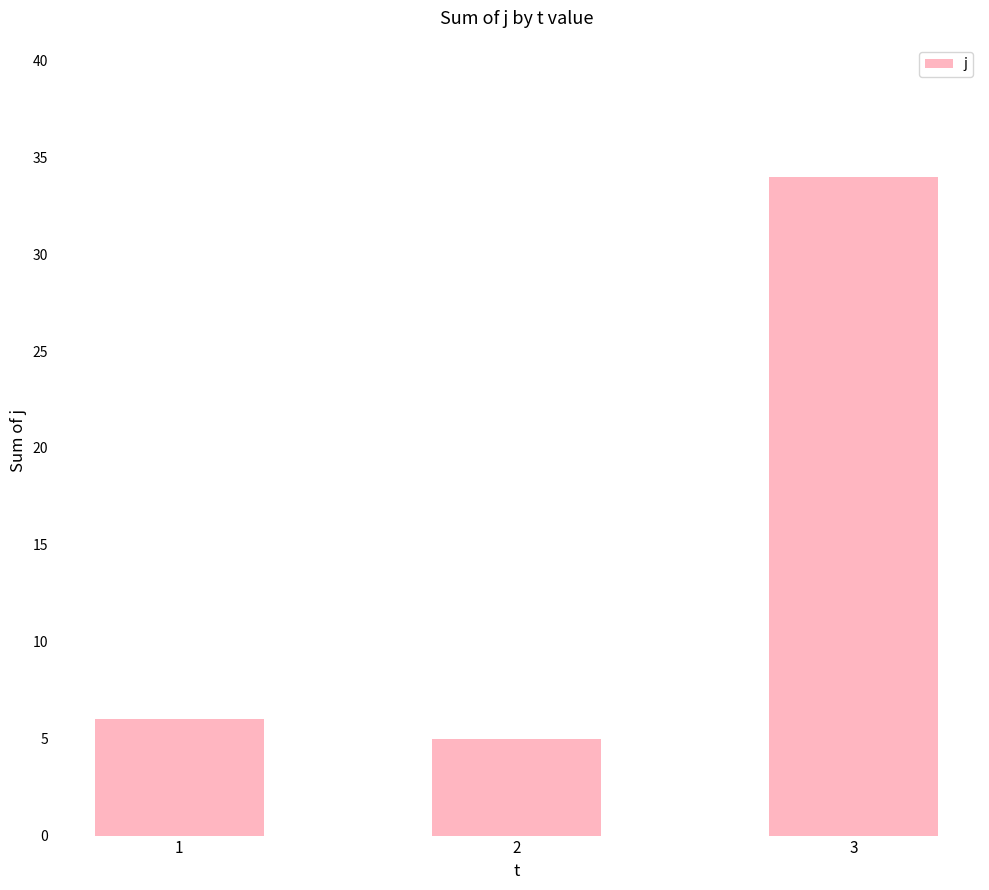

What is the sum of the values at 1 and 3?

40